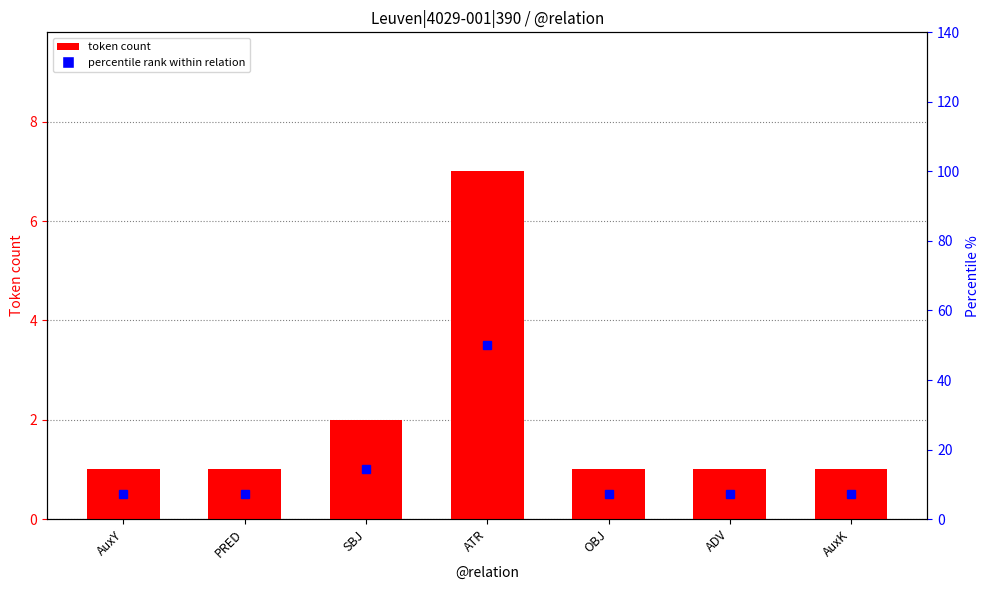

What is the average value?

2